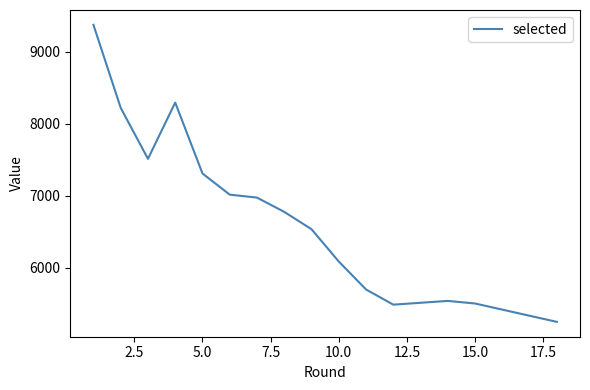

What is the difference between the maximum and minimum values?

4123